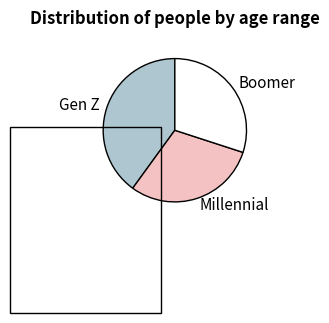

Is it true that Millennial is 30% of the pie?

True